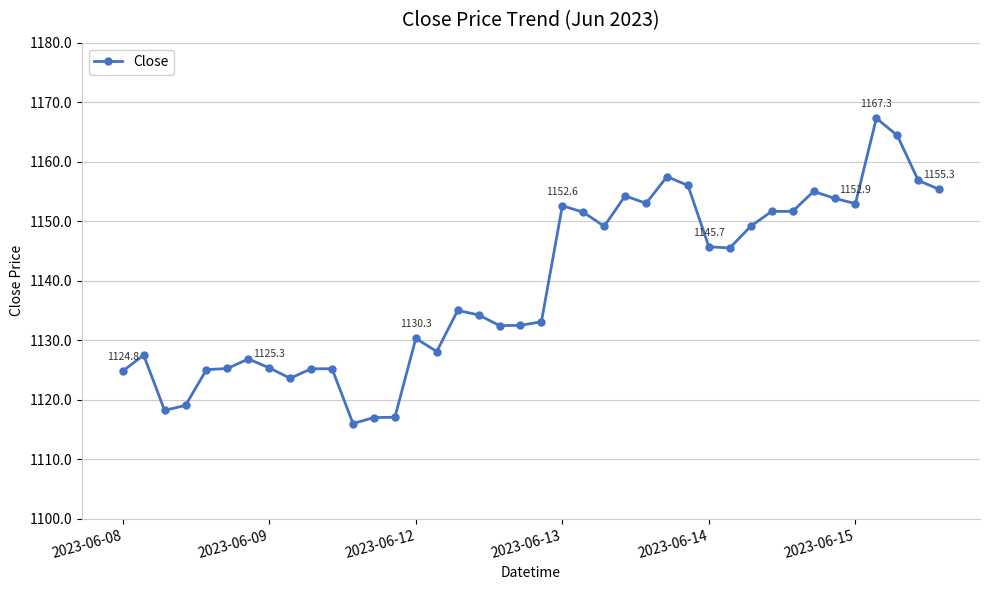

How many lines are shown in the chart?

1